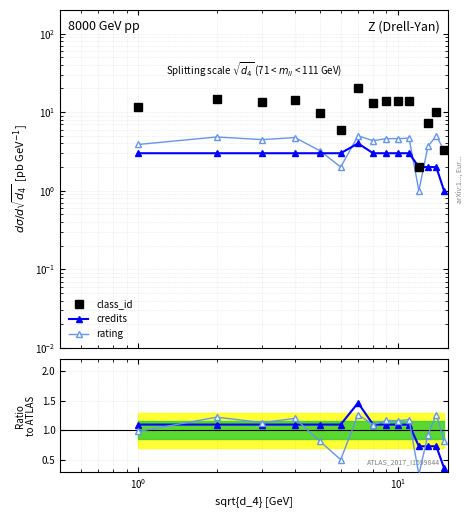

What is the value of the rating point at the 9th from the left?

1.2